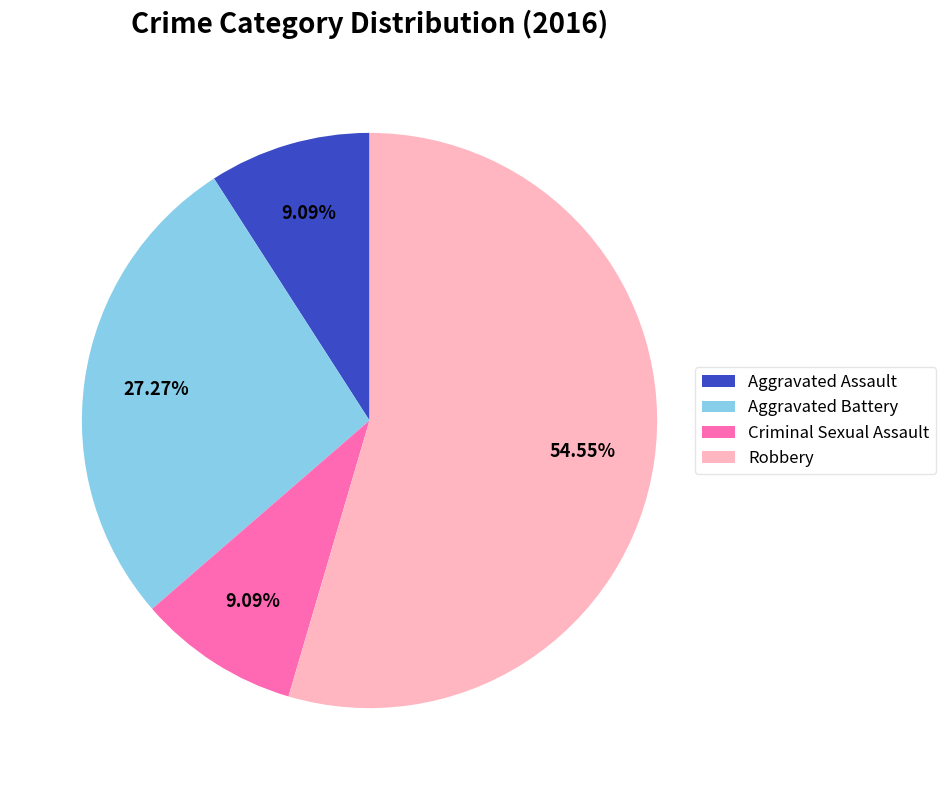

To the nearest percent, what portion does Aggravated Assault represent?

9%